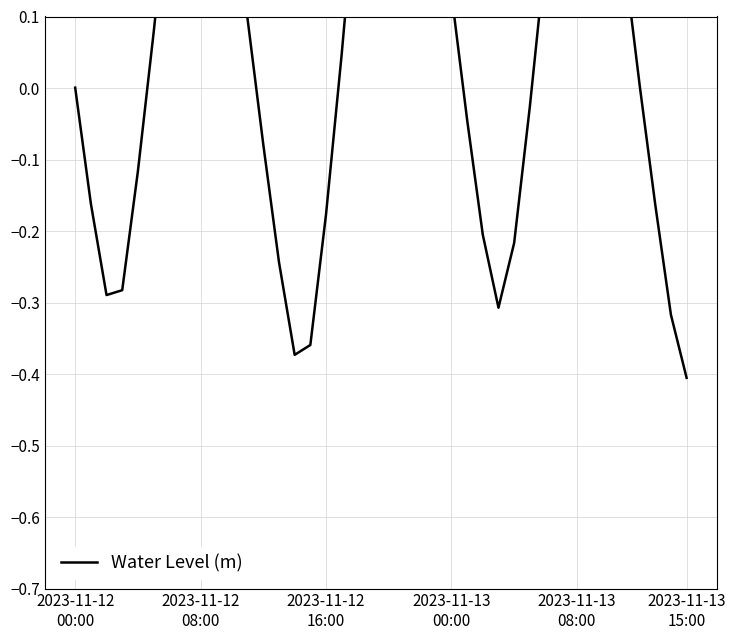

How many points are higher than both their immediate neighbors (excluding endpoints)?

3